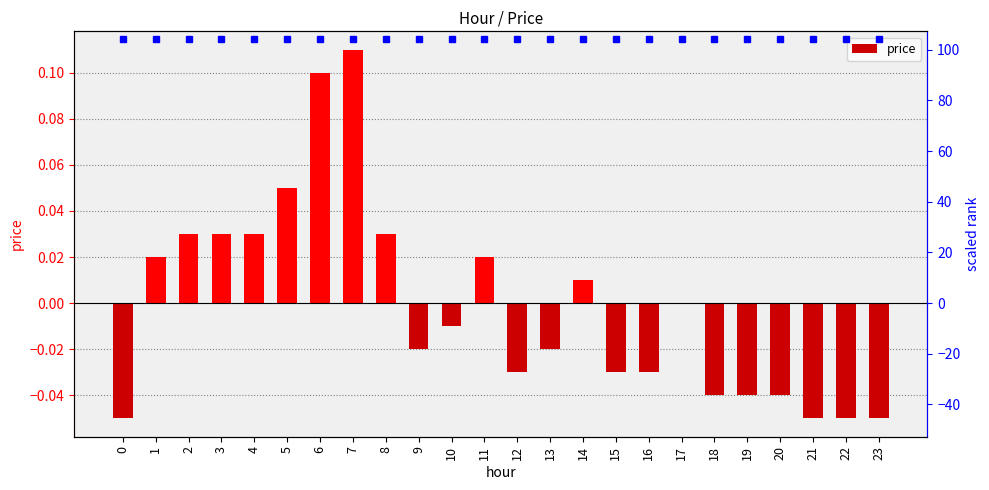

List the labels in order of value, smallest first.

0, 21, 22, 23, 18, 19, 20, 12, 15, 16, 9, 13, 10, 17, 14, 1, 11, 2, 3, 4, 8, 5, 6, 7